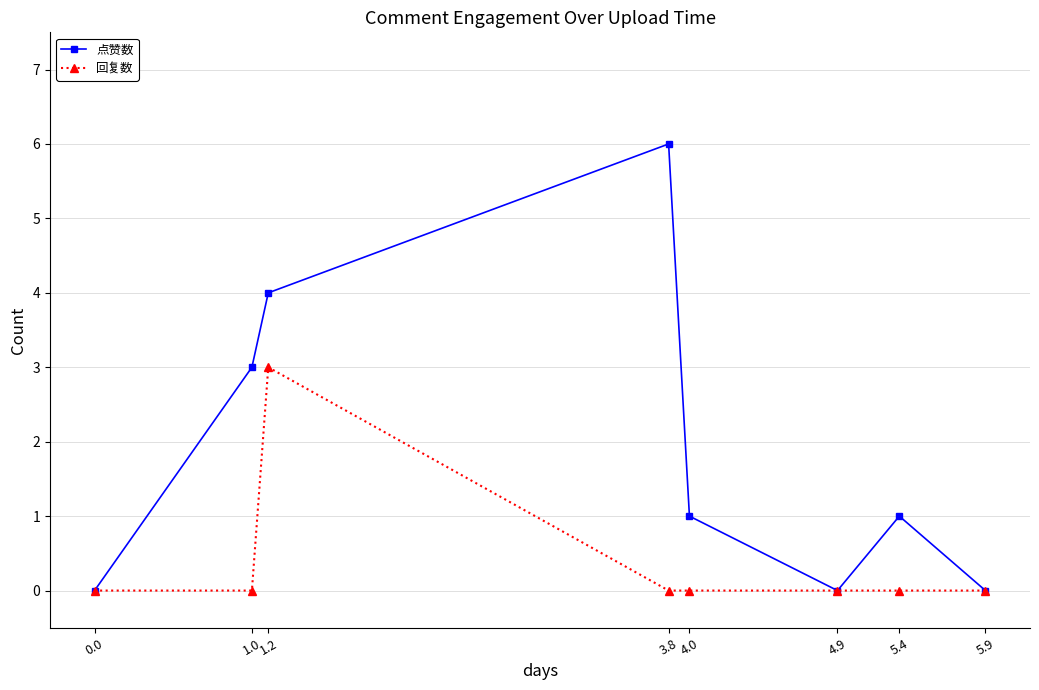

Does the chart display data point markers on the line(s)?

Yes